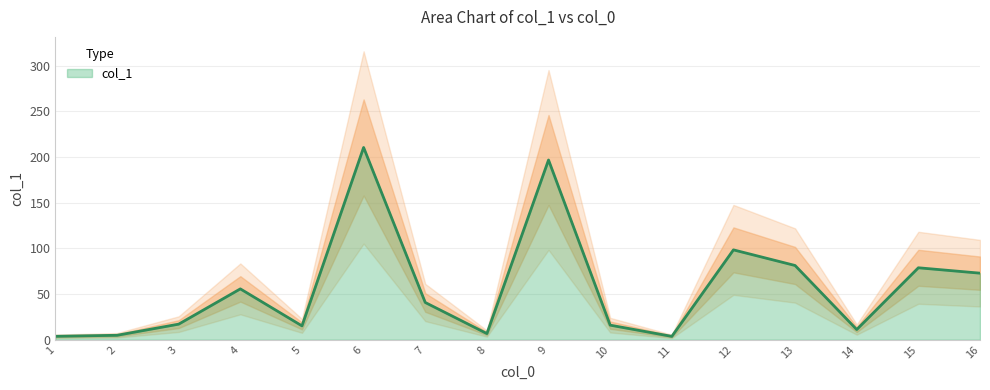

Rank the categories by value from lowest to highest.

11, 1, 2, 8, 14, 5, 10, 3, 7, 4, 16, 15, 13, 12, 9, 6